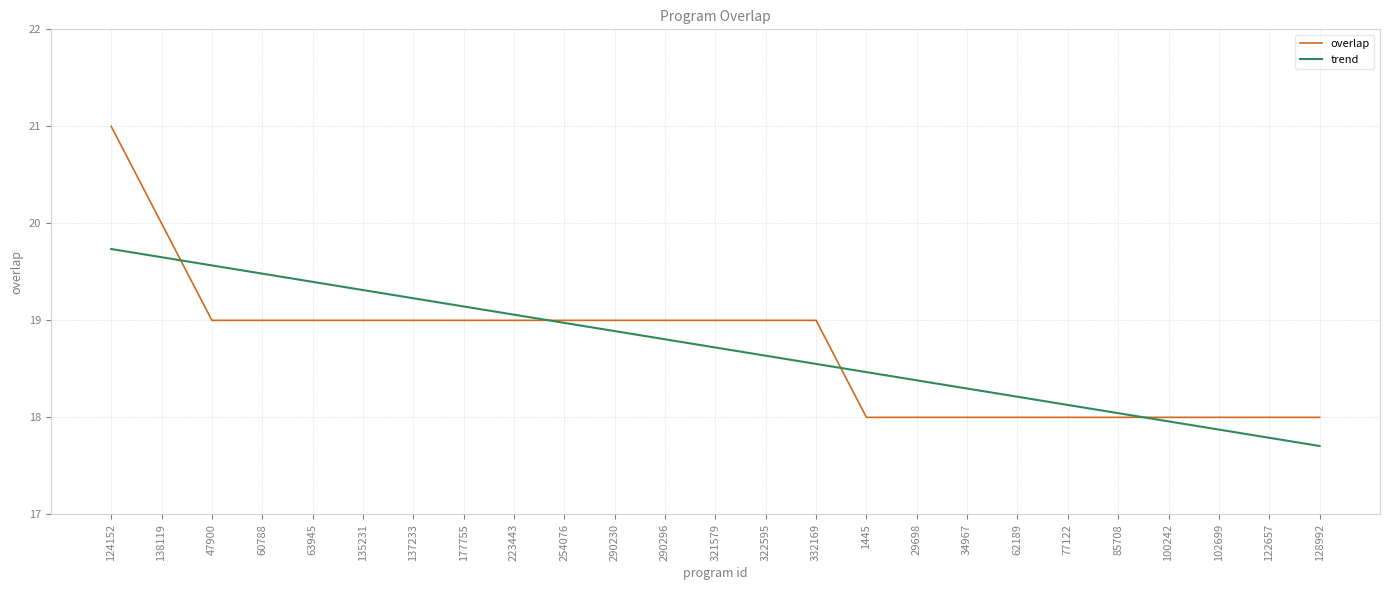

Does the chart display data point markers on the line(s)?

No